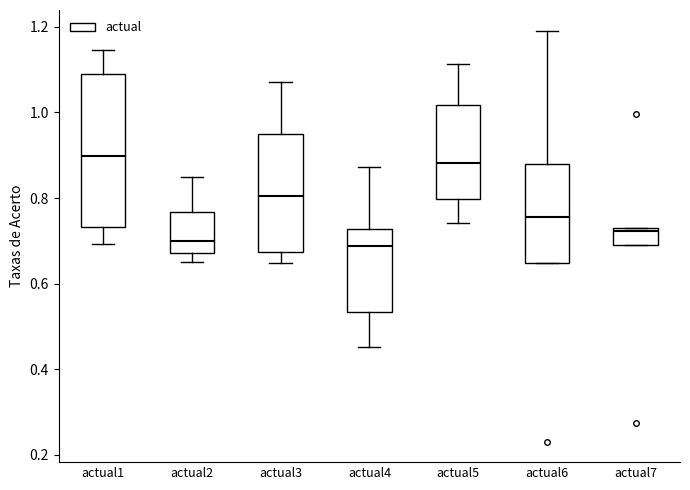

Which box is the tallest, from its lower edge to its upper edge?

actual1